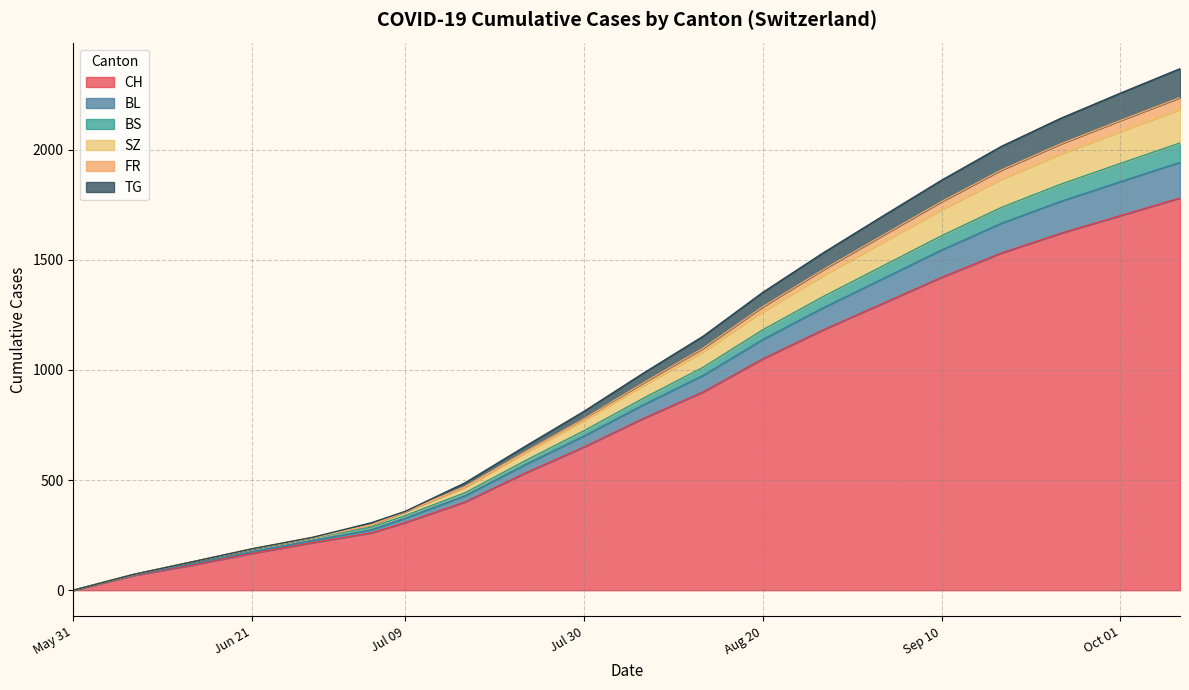

Which category has the lowest value in the CH series?

May 31